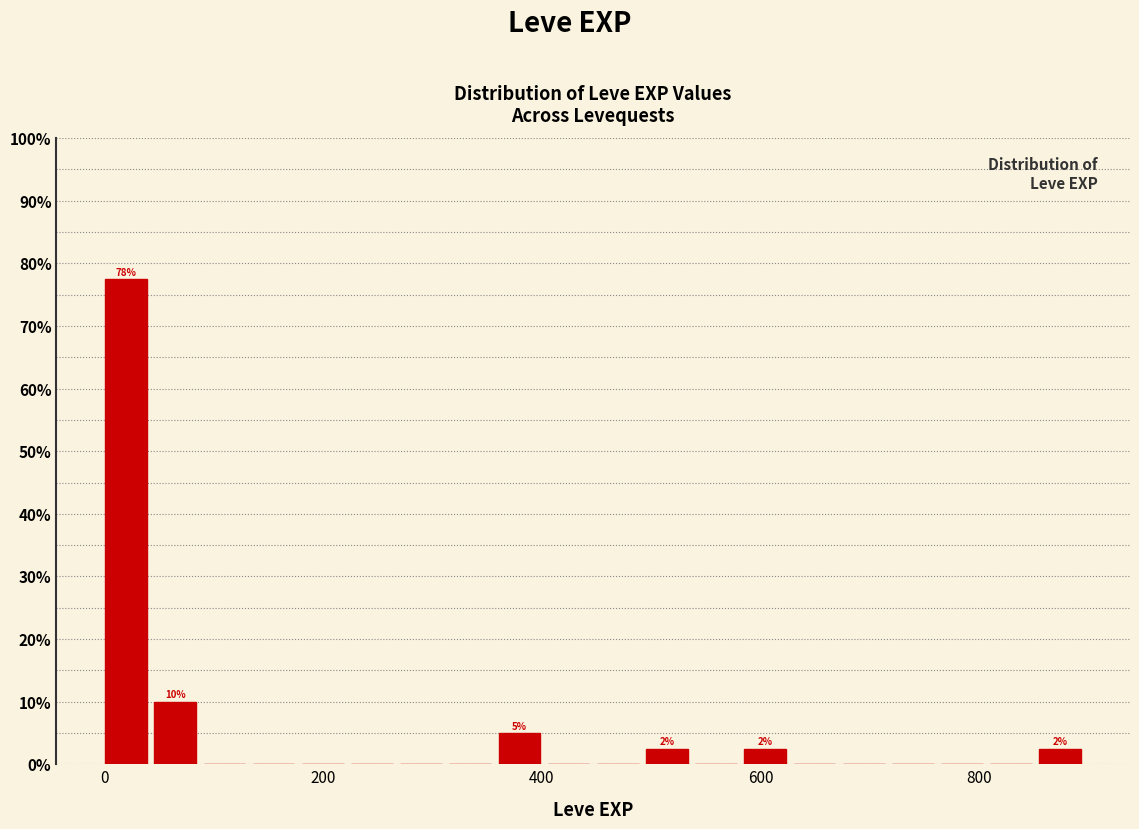

Around what value on the x-axis is the tallest bar? Give the approximate position of its centre, as read against the axis.

20